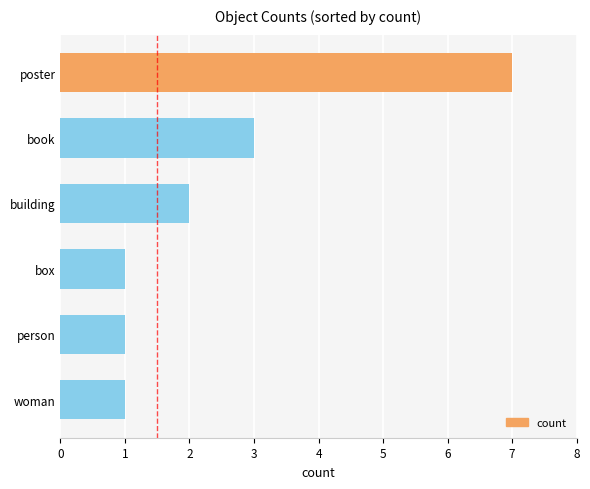

What is the difference between the maximum and second lowest values?

6